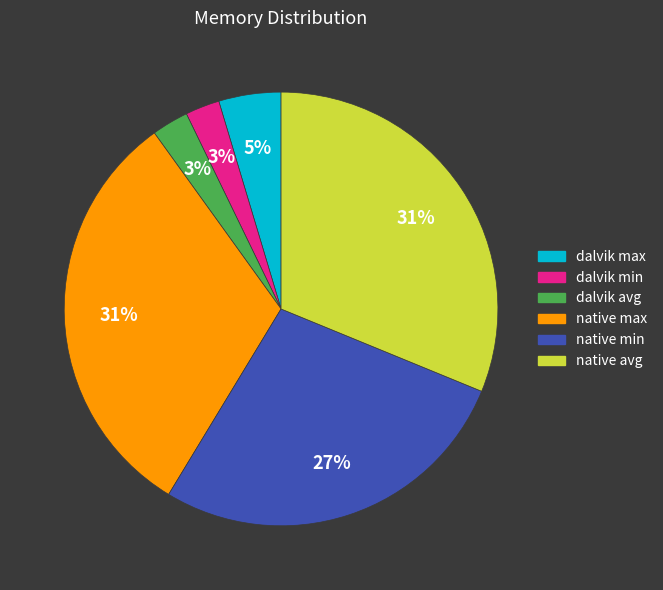

Count the number of slices in the pie.

6